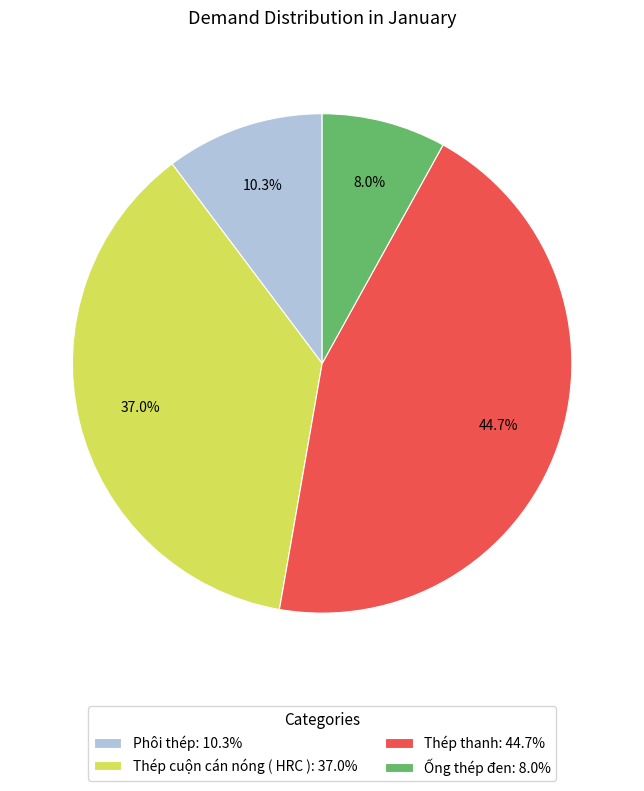

To the nearest percent, what portion does Thép thanh represent?

45%